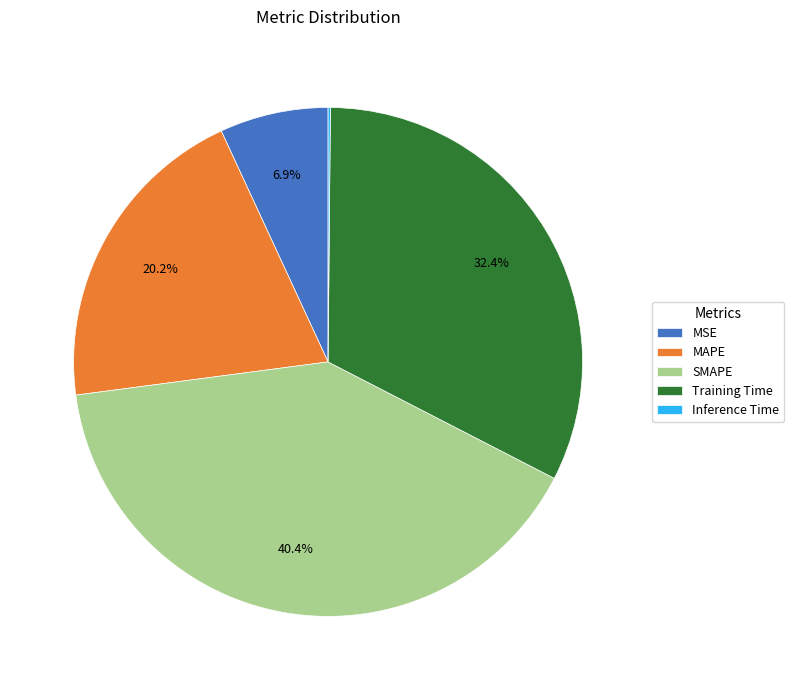

Which category has the biggest portion of the pie?

SMAPE